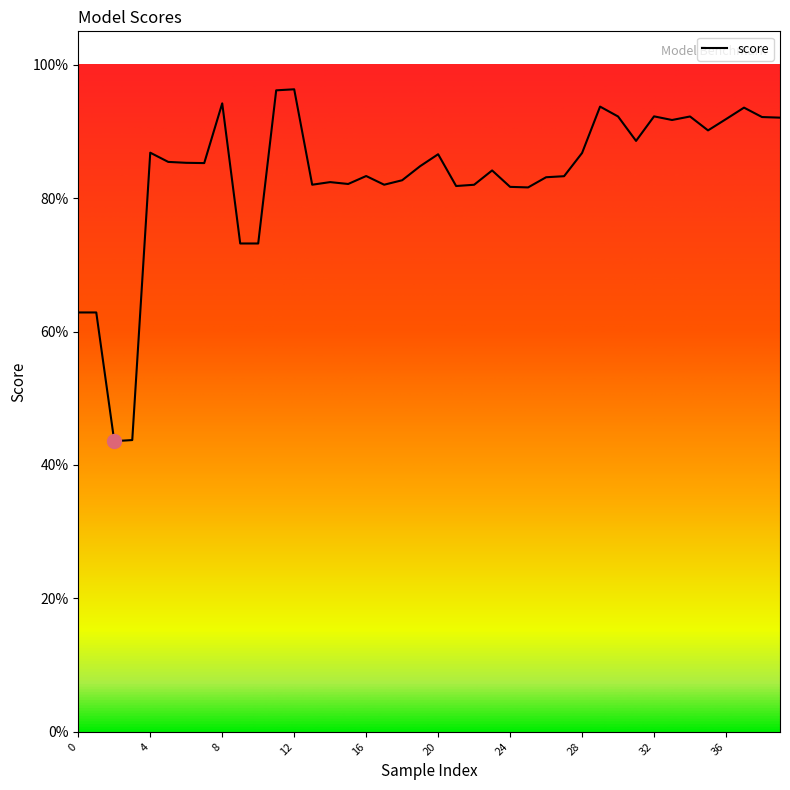

How many distinct data groups are displayed?

1